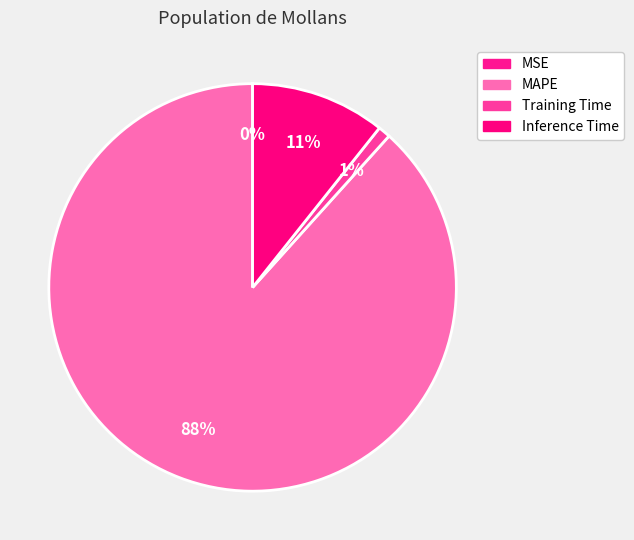

Which category has the biggest portion of the pie?

MAPE